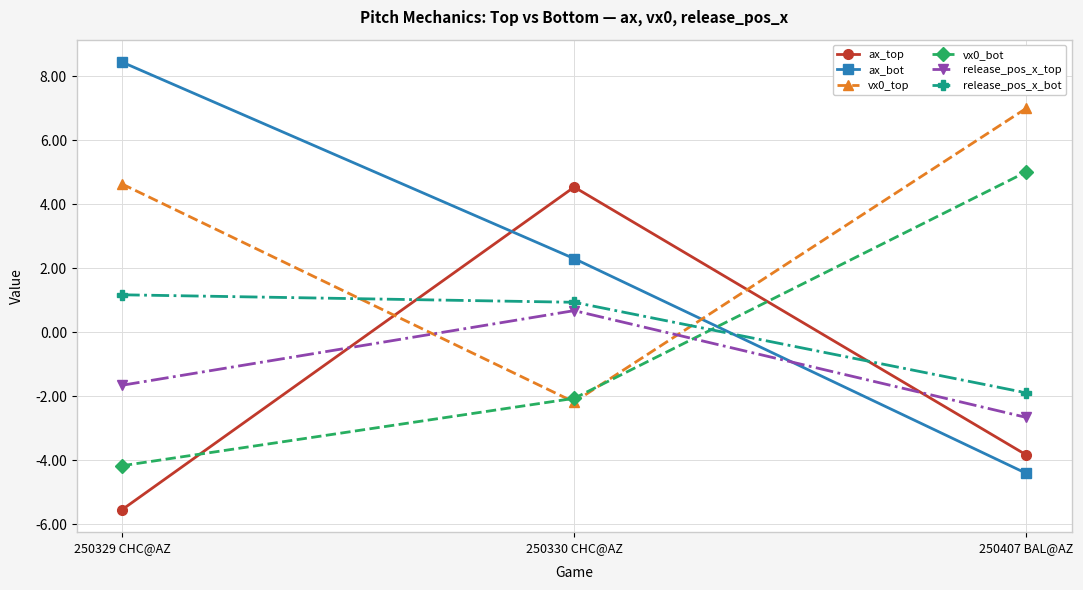

At which label is vx0_top closest to 2?

250329 CHC@AZ